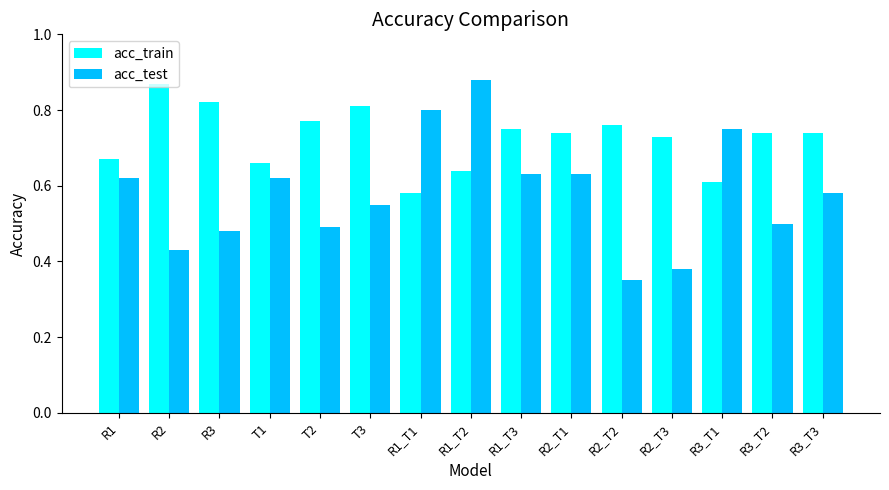

What is the difference between the second highest and minimum values in the acc_train series?

0.2